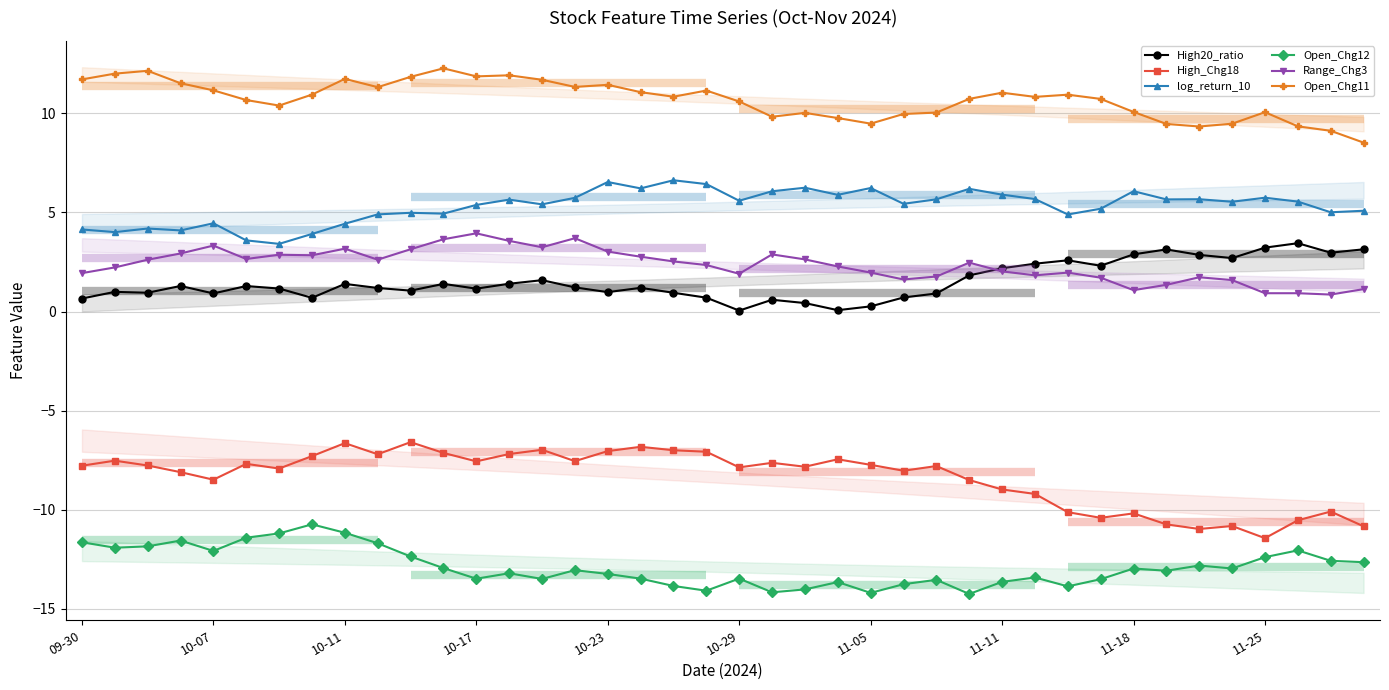

What is the difference between the second highest and minimum values in the Open_Chg12 series?

3.1